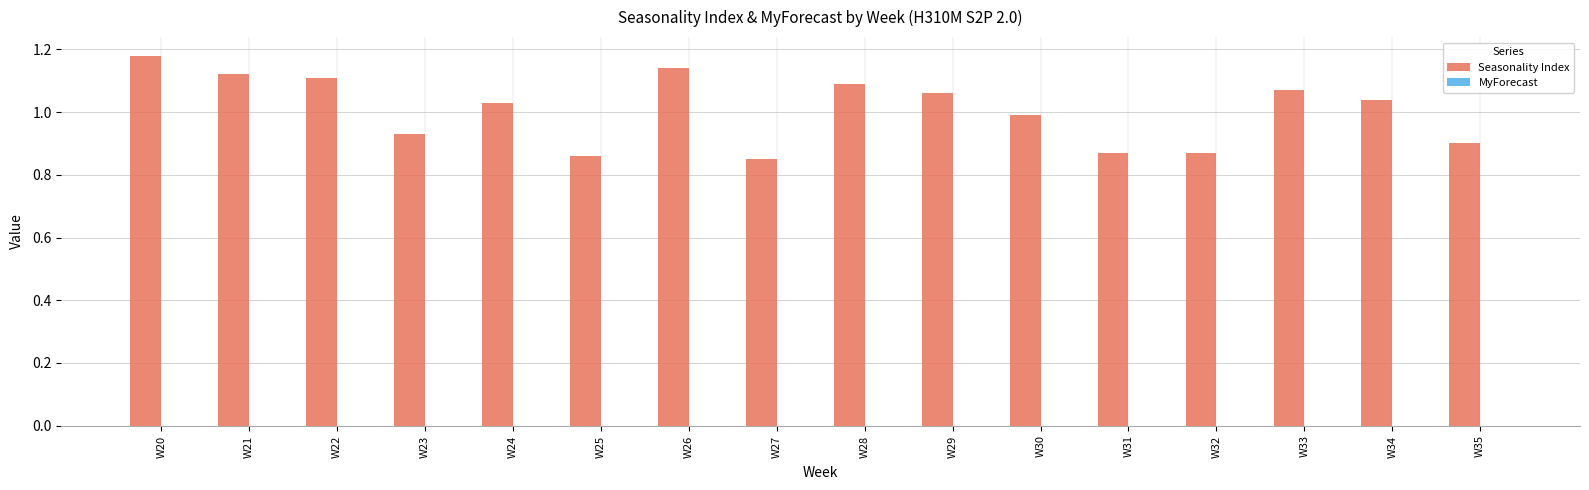

What is the sum of the values at W25 and W30?

1.9